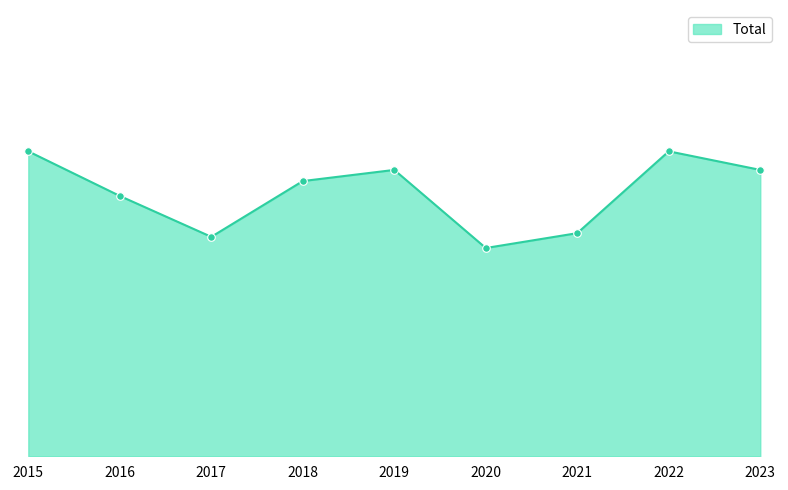

Approximately how many times larger is the value at 2022 compared to 2018?

1.1